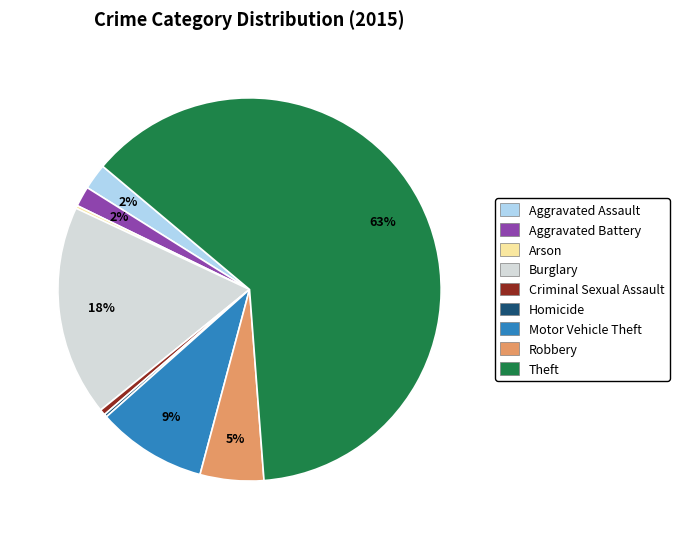

Does Theft account for over 50% of the chart?

Yes